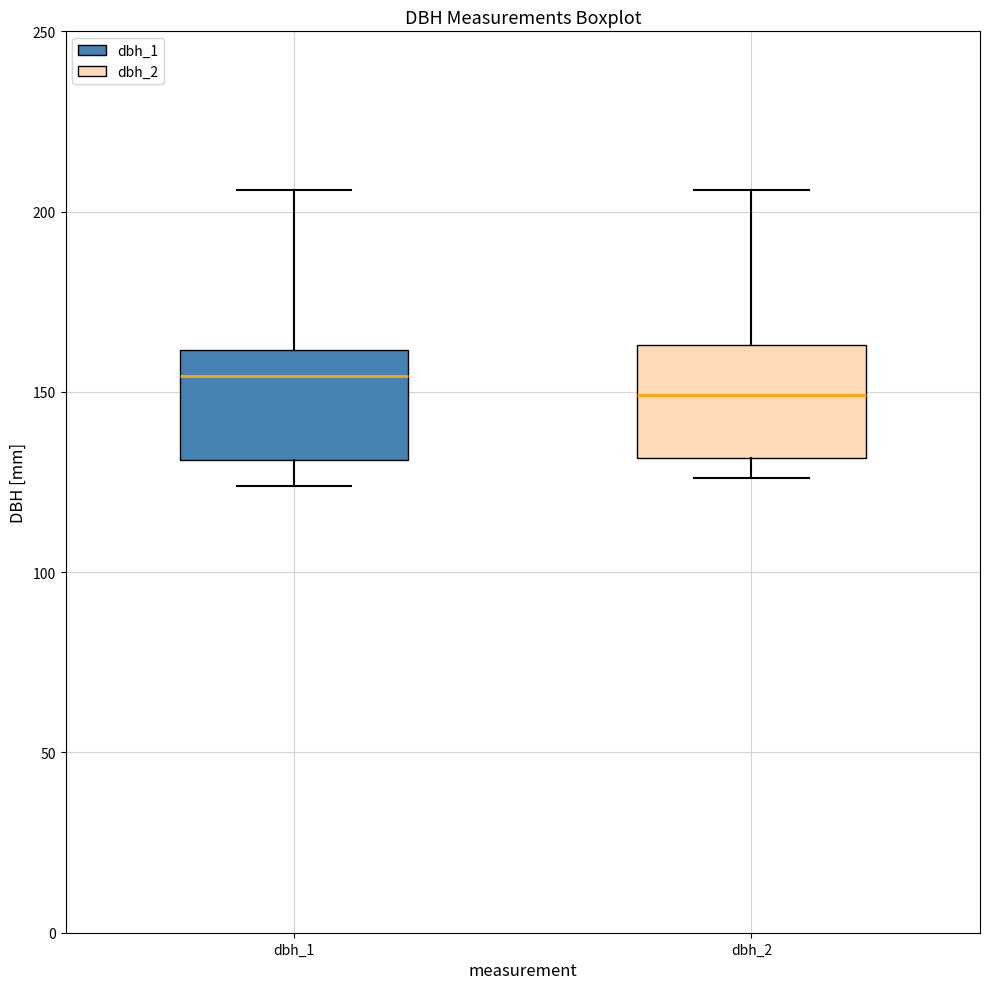

Where does the lower whisker of the box for dbh_2 end on the y-axis? The values are not printed on the chart, so give them approximately, as read against the axis.

125